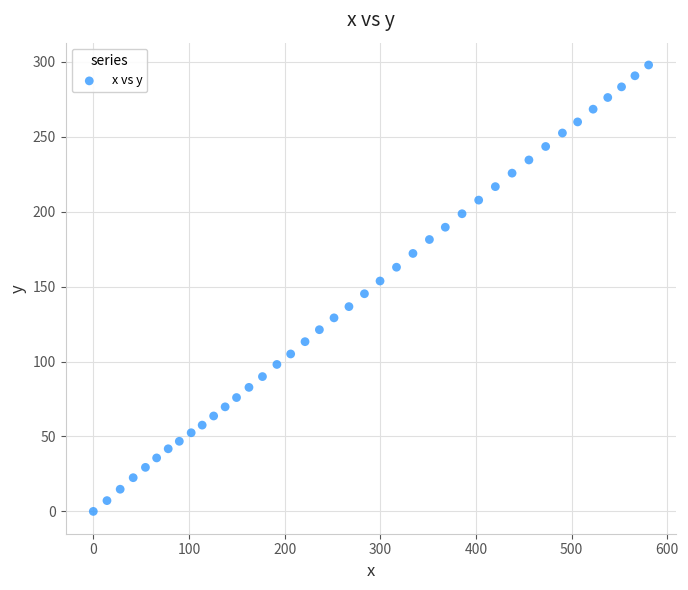

What is the range of Y values (max minus min)?

298.0